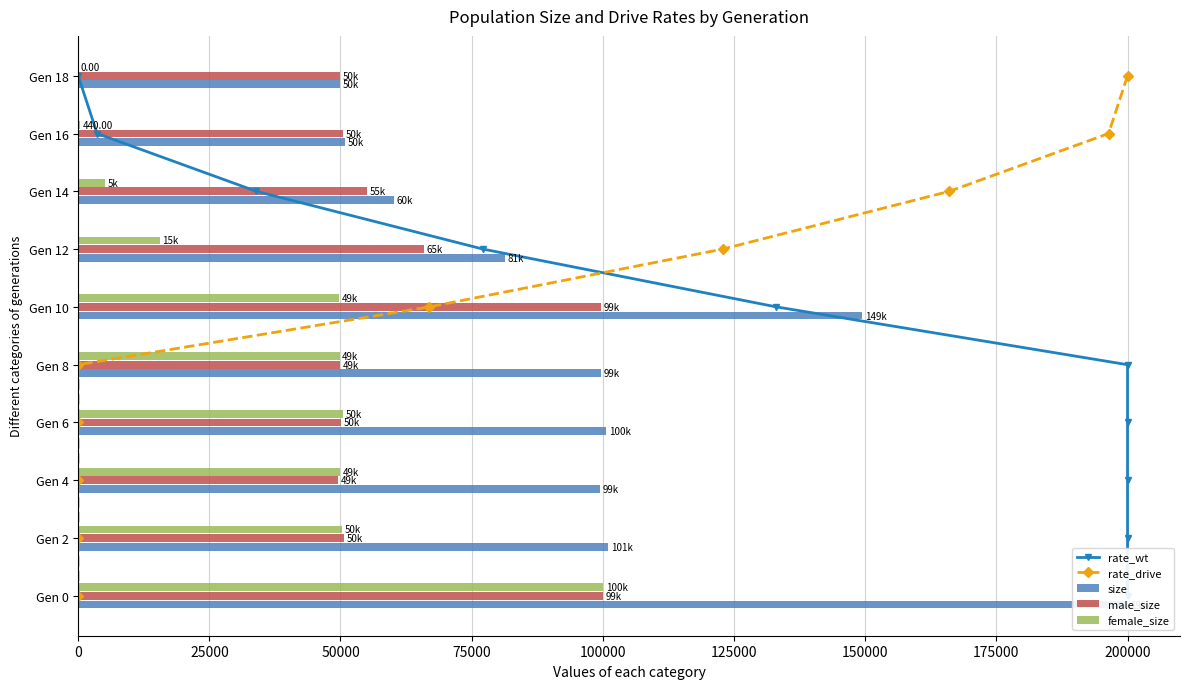

Is it true that size equals 60227 at Gen 14?

True